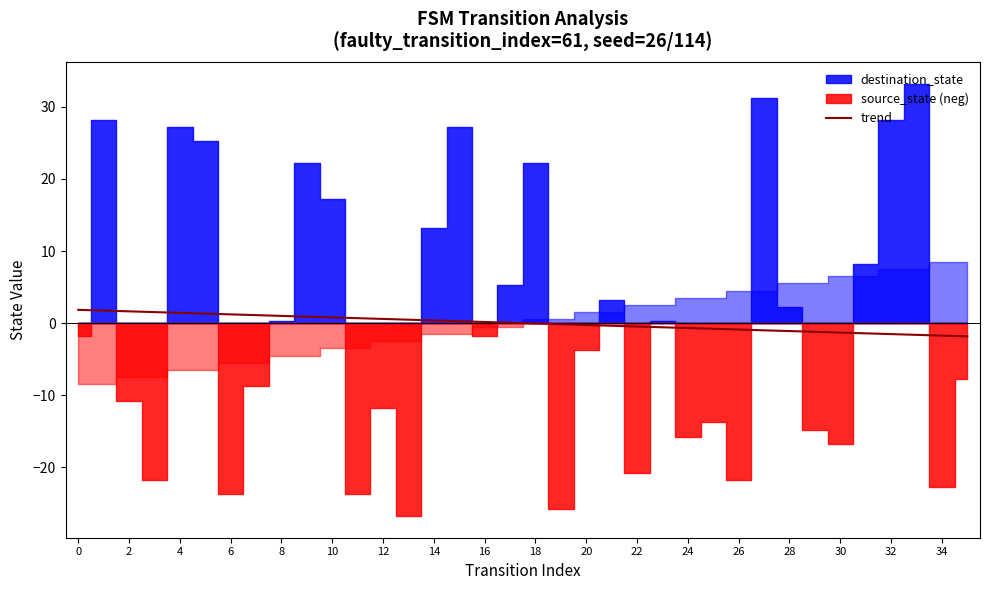

What is the highest value of the trend series?

1.8